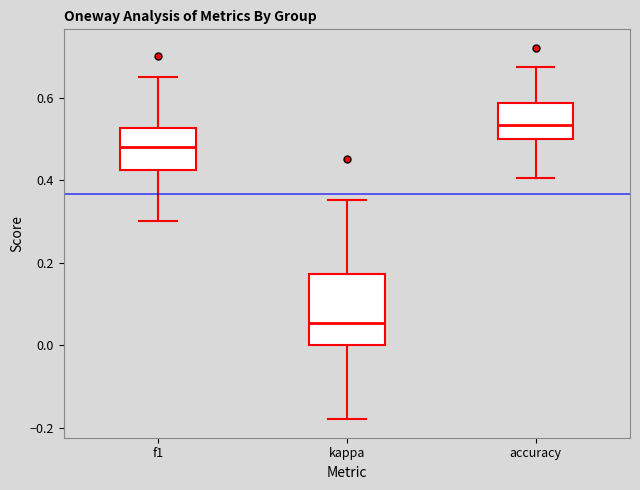

Reading left to right, read every box against the y-axis: the position of its median line, the range the box covers, and the ends of its whiskers. The values are not printed on the chart, so give them approximately, as read against the axis.

f1: median 0.48, box 0.42 to 0.52, whiskers 0.30 to 0.66
kappa: median 0.06, box 0.00 to 0.18, whiskers -0.18 to 0.36
accuracy: median 0.54, box 0.50 to 0.58, whiskers 0.40 to 0.68